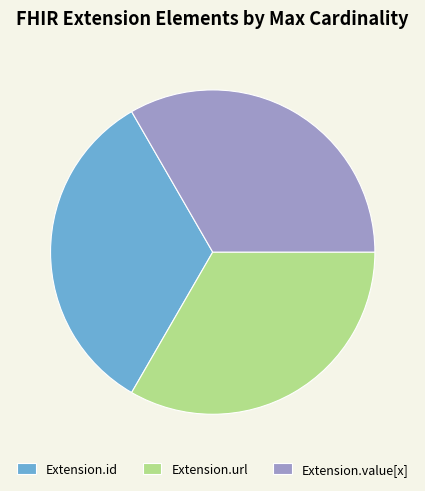

Count the number of slices in the pie.

3